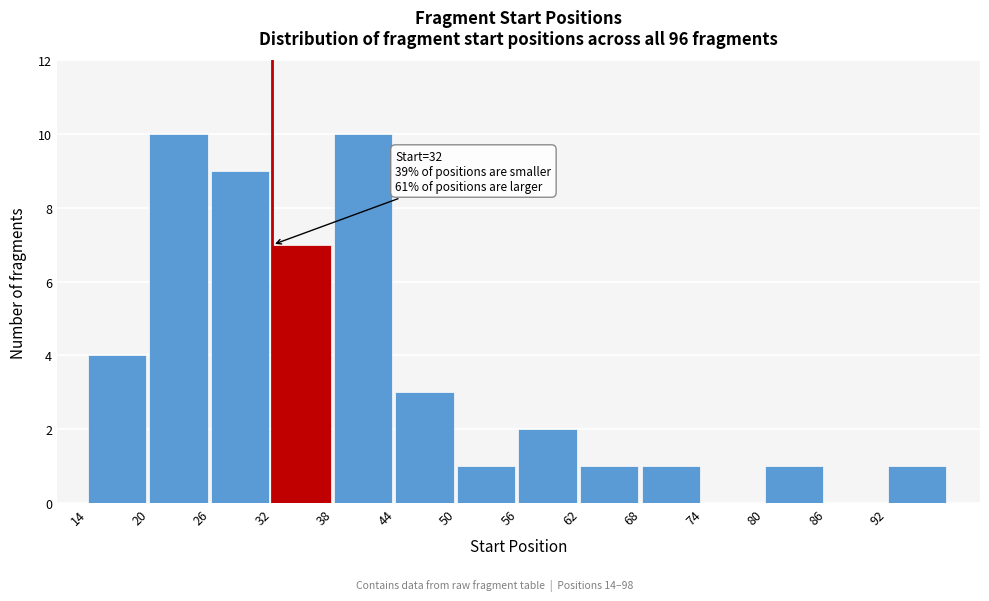

Reading left to right, list all the values displayed in this chart.

14=4	20=10	26=9	32=7	38=10	44=3	50=1	56=2	62=1	68=1	74=0	80=1	86=0	92=1